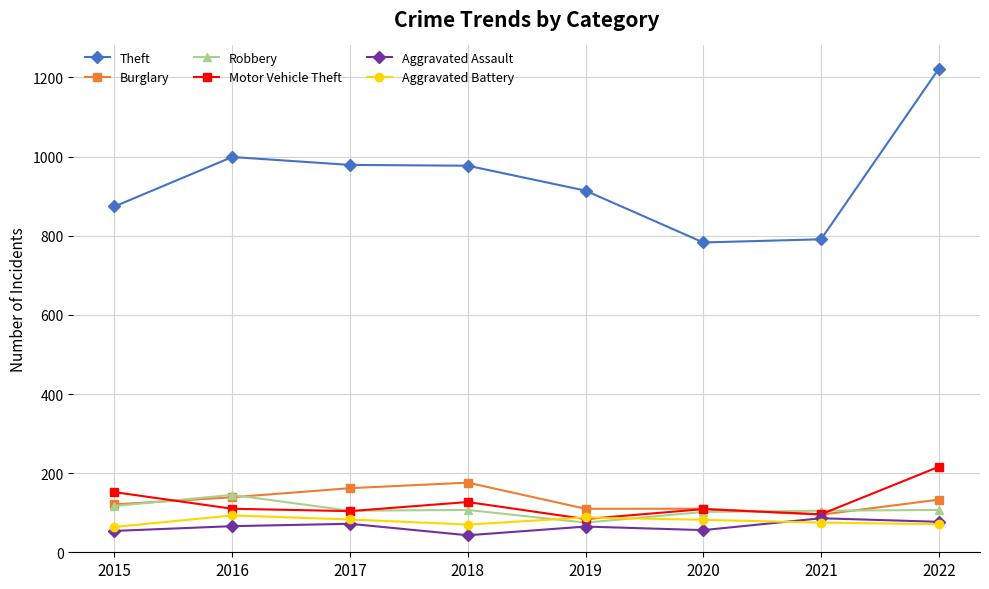

After their last crossing, which series has the higher values: Robbery or Aggravated Battery?

Robbery